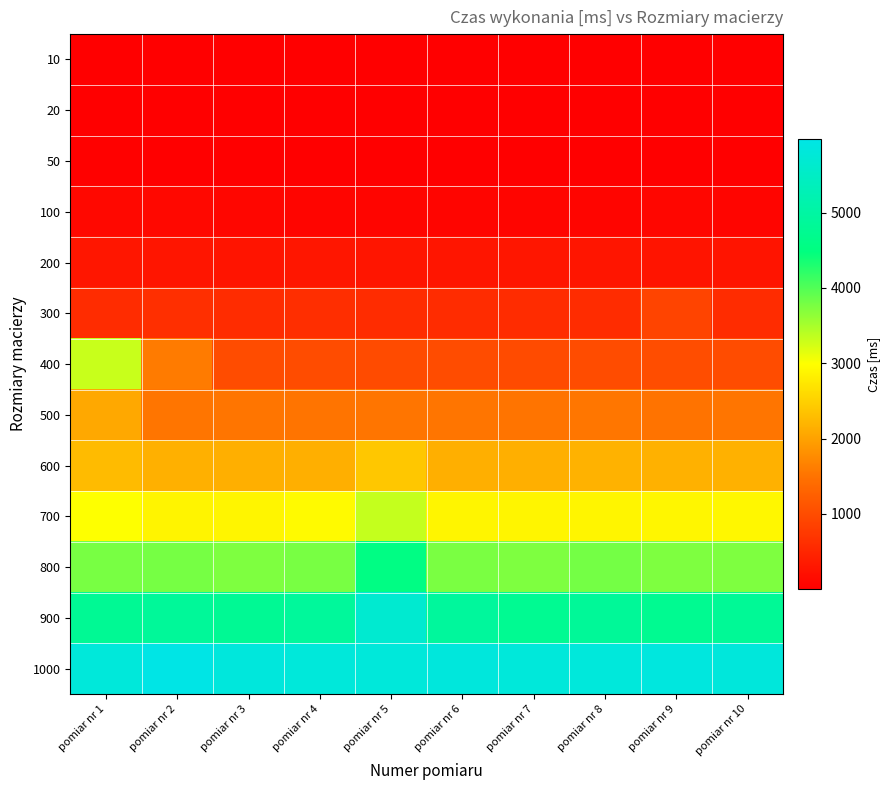

At how many categories does at least one series exceed 4747?

10